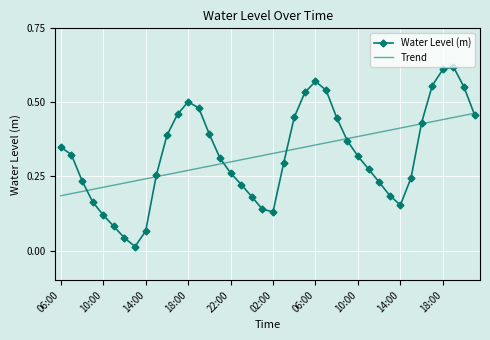

Which series has the widest spread of values?

Water Level (m)